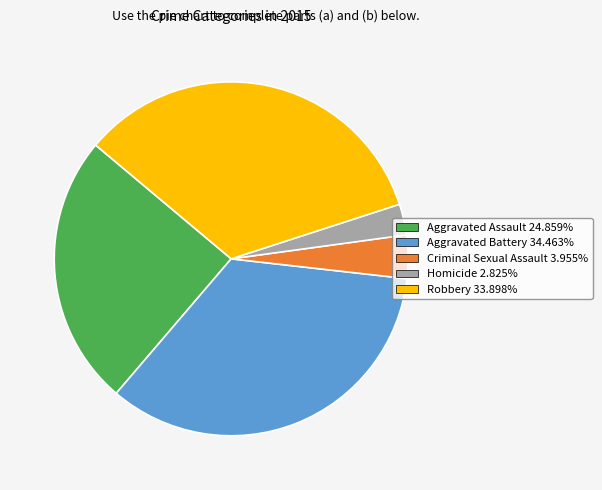

Is there any slice that represents more than half of the pie?

No